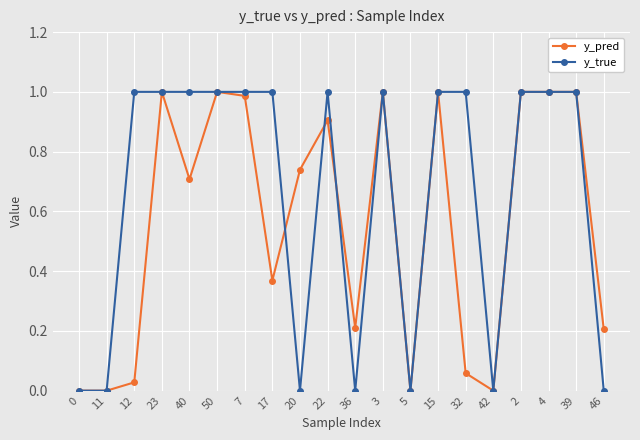

How many lines are shown in the chart?

2